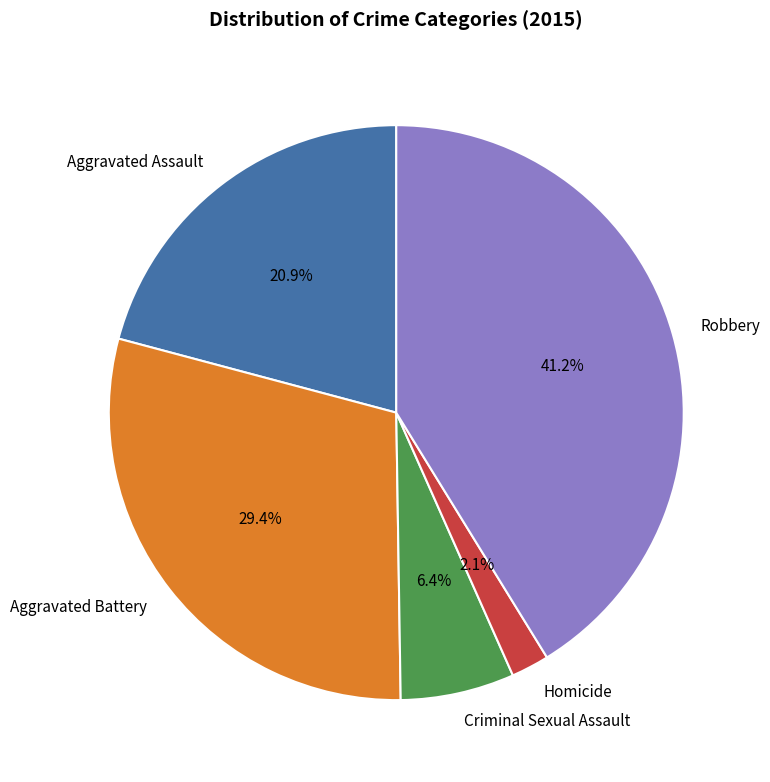

To the nearest percent, what is the difference between the Homicide and Robbery slice percentages?

39%